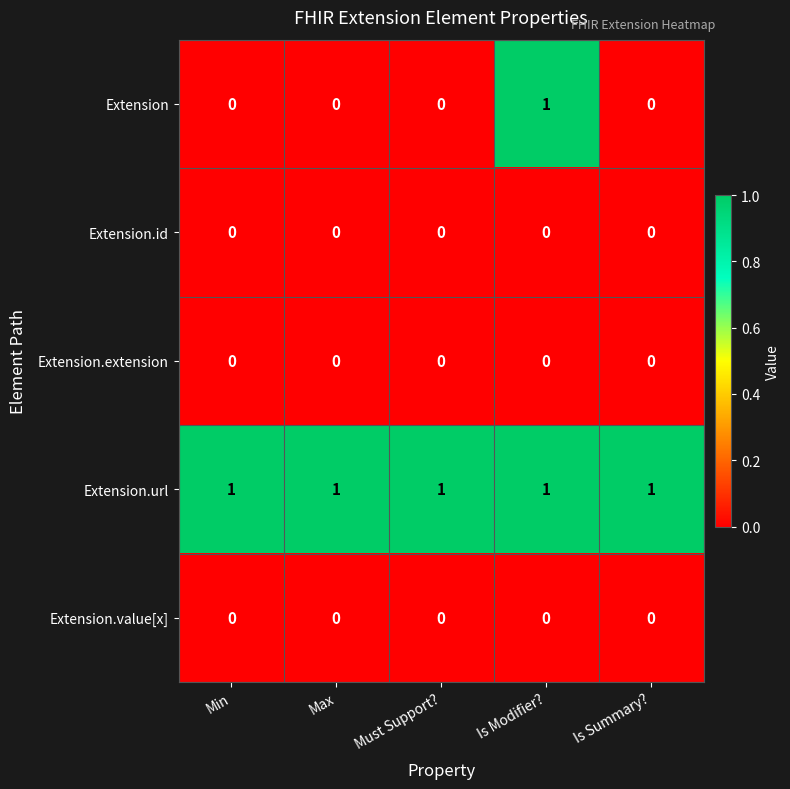

Count the Extension values in the range 0 to 1.

5